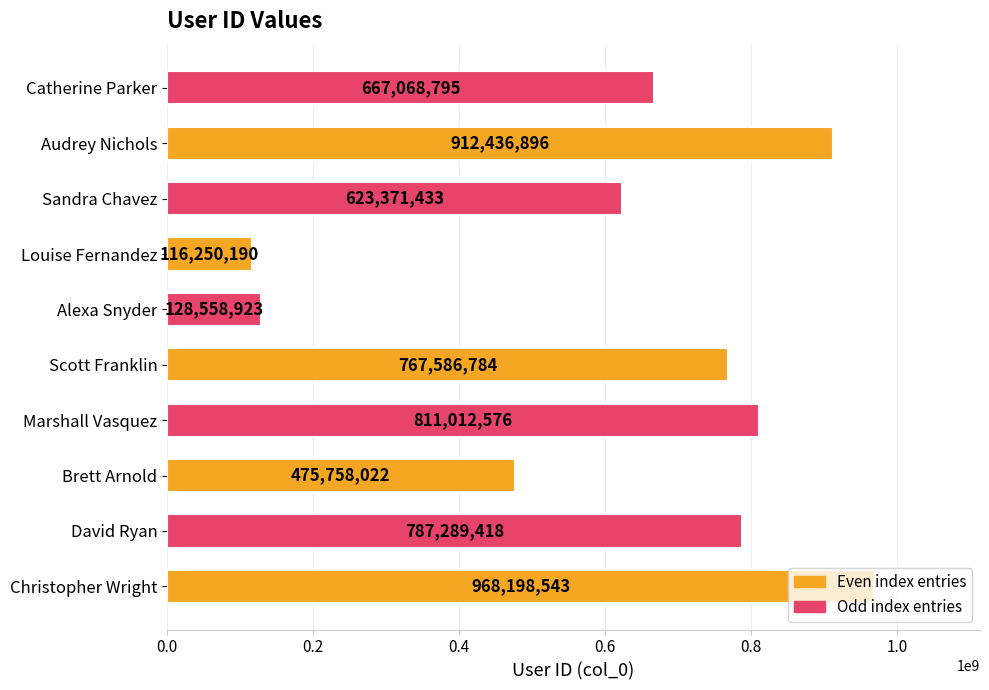

Is it true that the value at Louise Fernandez is 193655677?

False